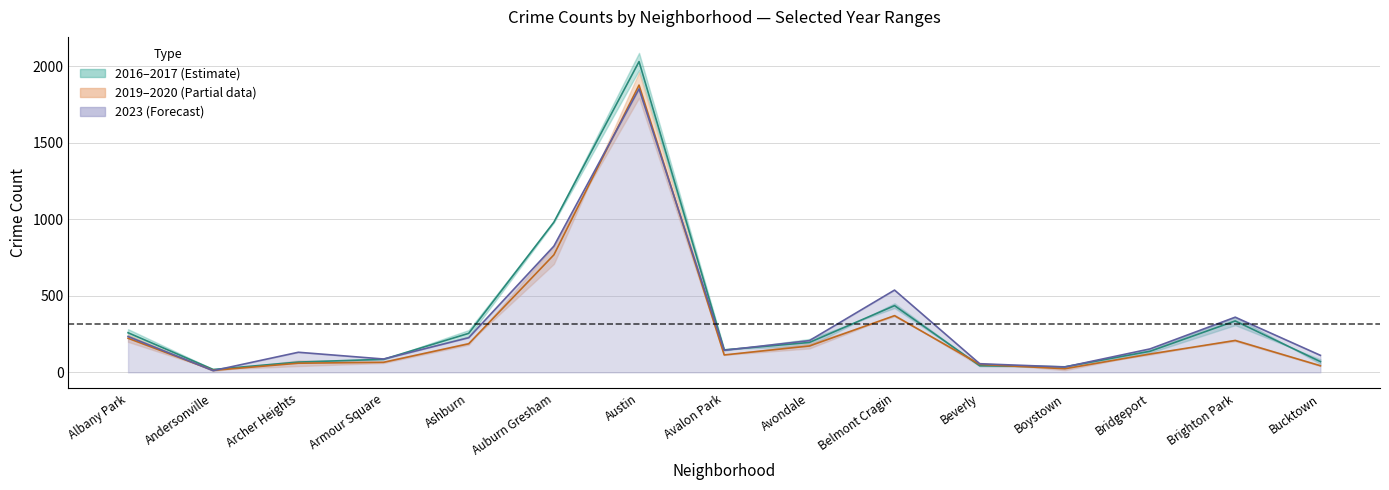

What is the difference between the maximum and minimum values in the 2023 midline series?

1840.0